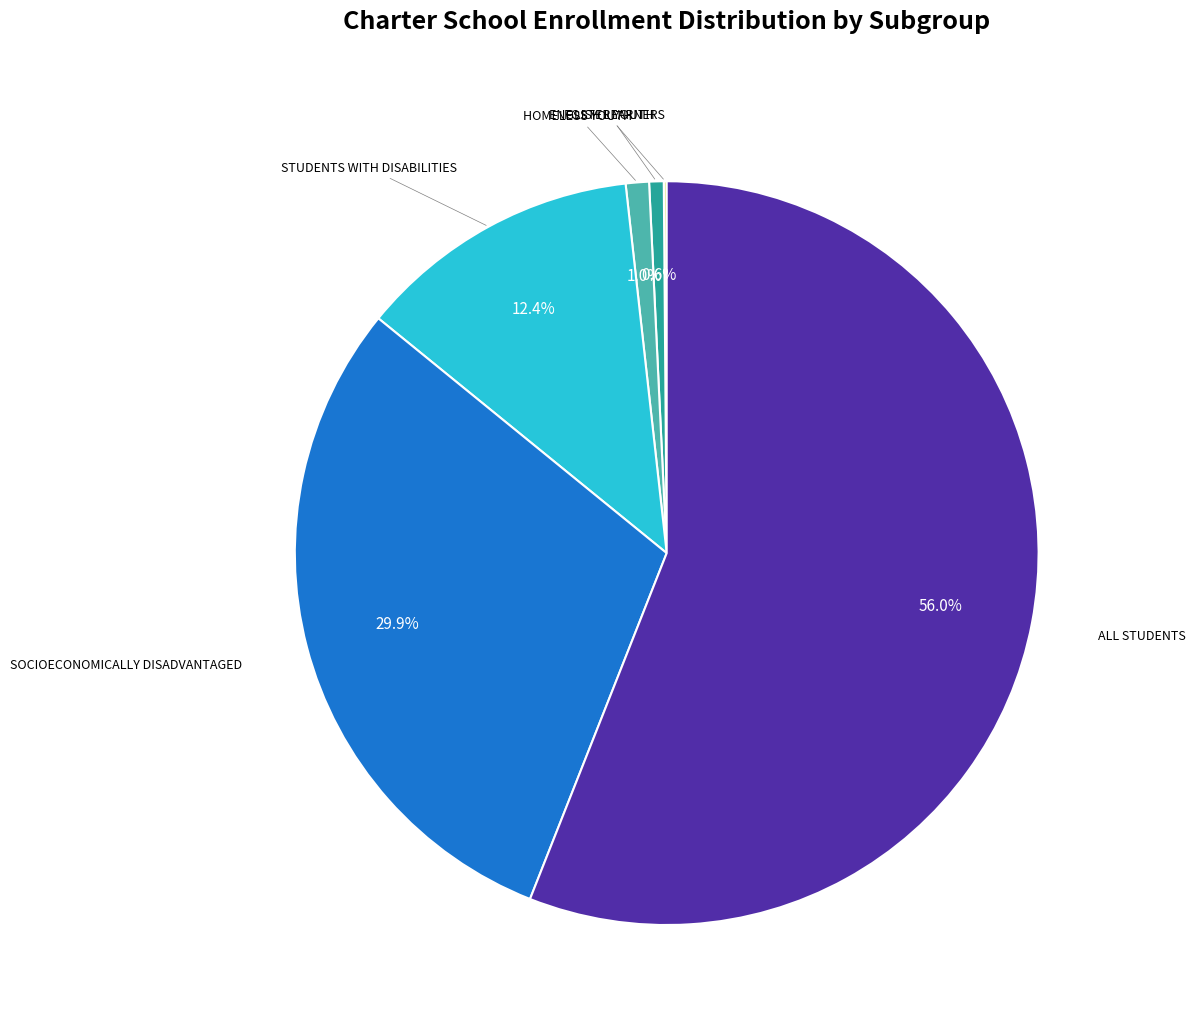

To the nearest percent, what is the difference between the largest and smallest slice percentages?

56%